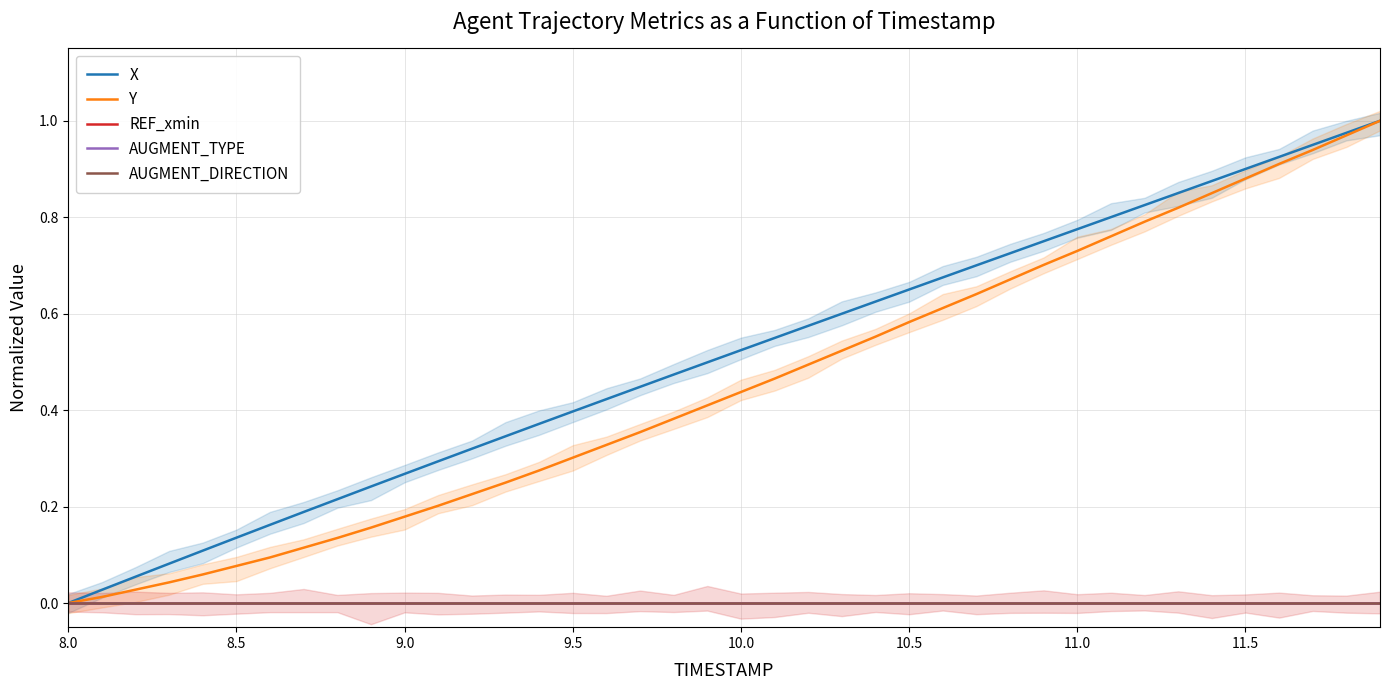

Is the value of REF_xmin at 26 greater than the value of X at 16?

No